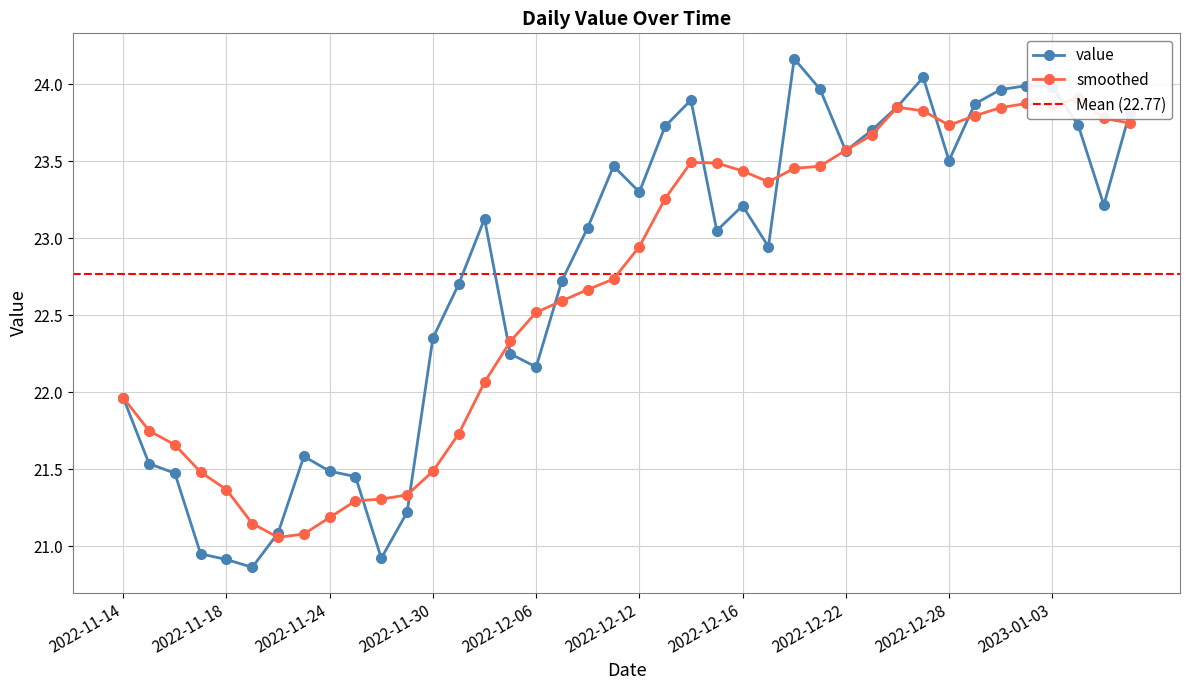

The value series shows 41.4 at 2023-02-10. True or false?

False